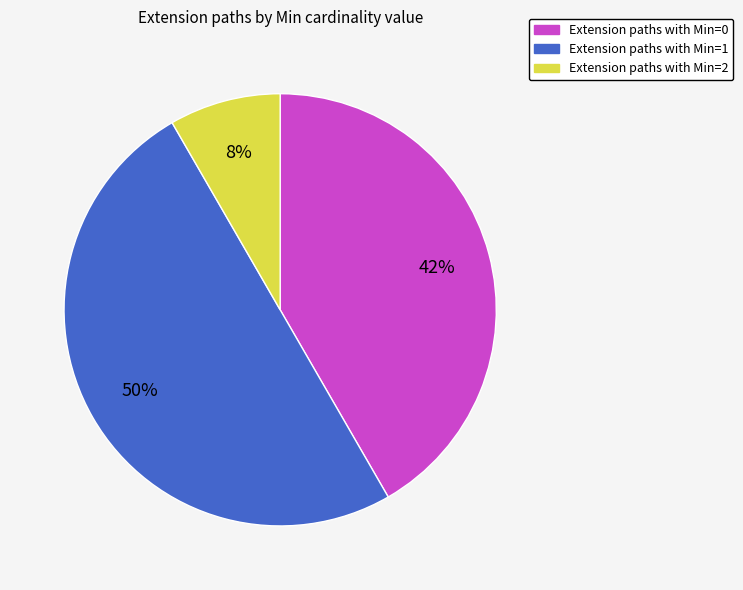

To the nearest percent, what is the average slice percentage?

33%